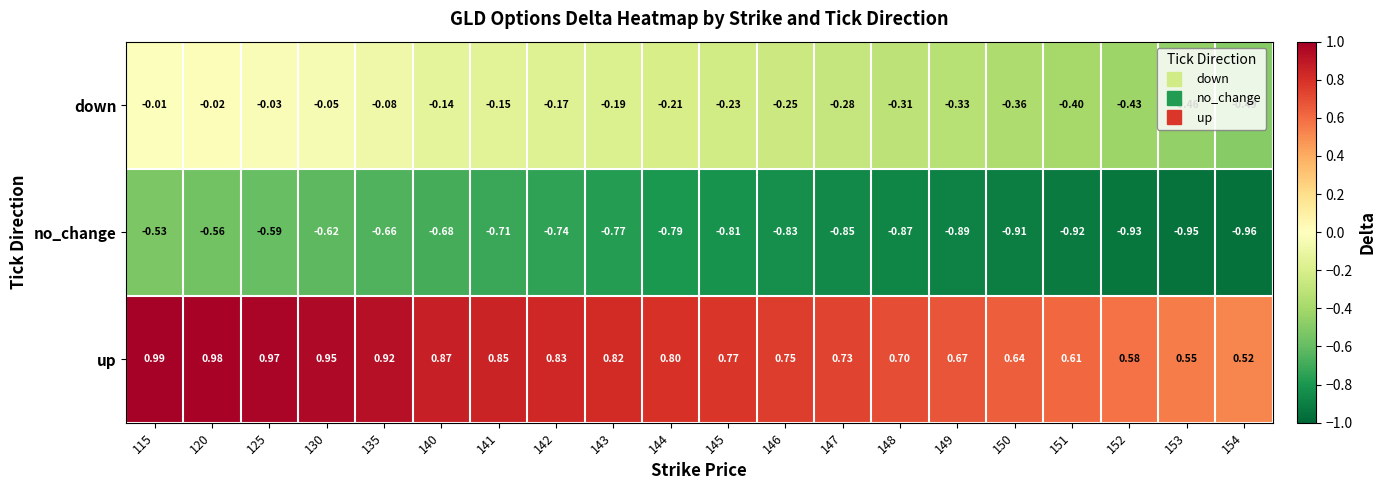

Which series changed the most between 143 and 146?

up